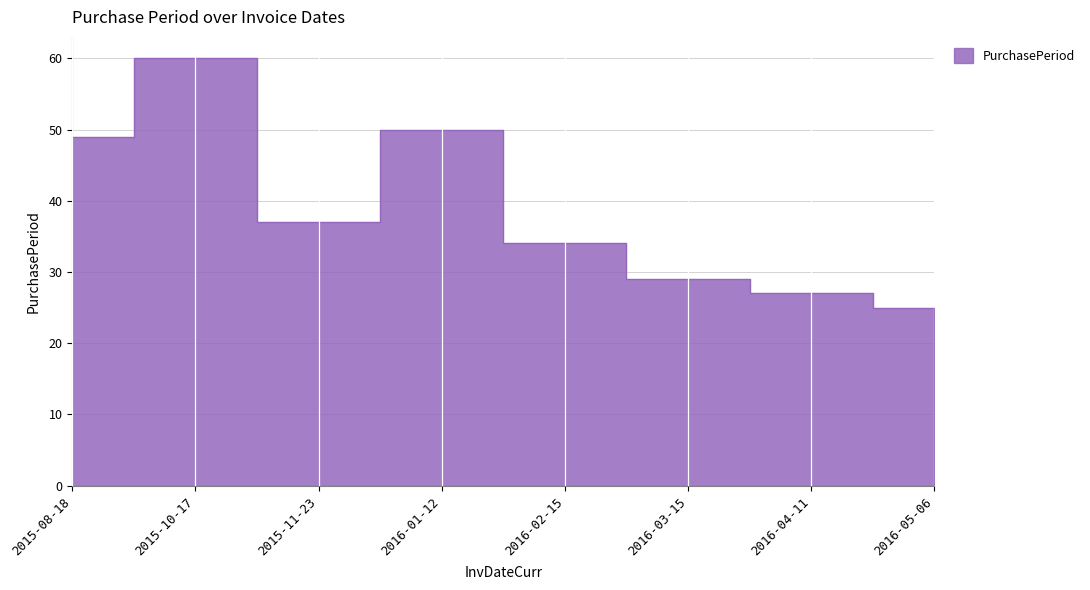

What is the ratio of the value at 2016-01-12 to the value at 2016-04-11?

1.9